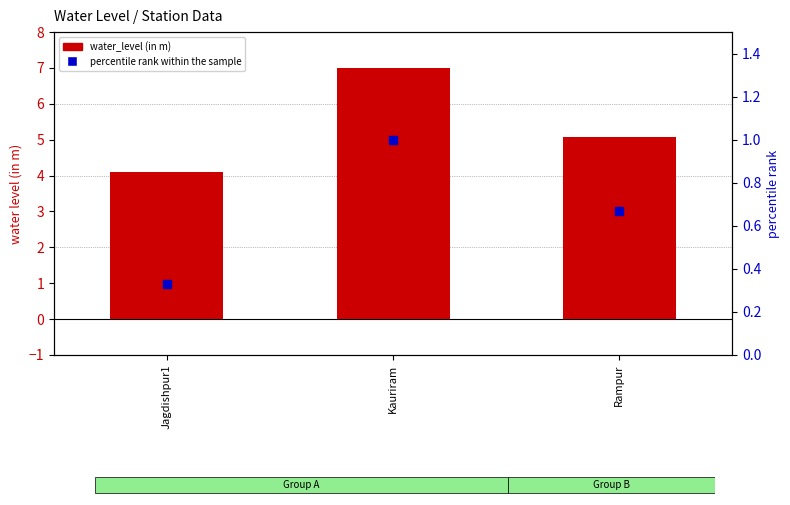

Which series has the largest total across all categories?

water_level (in m)